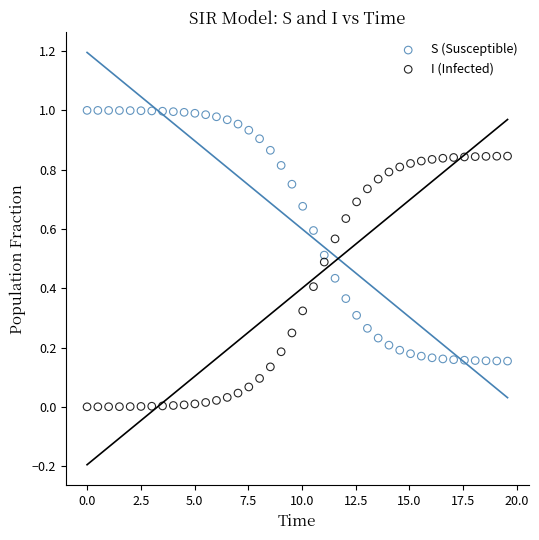

What is the X range (max minus min) for the scatter plot?

19.6